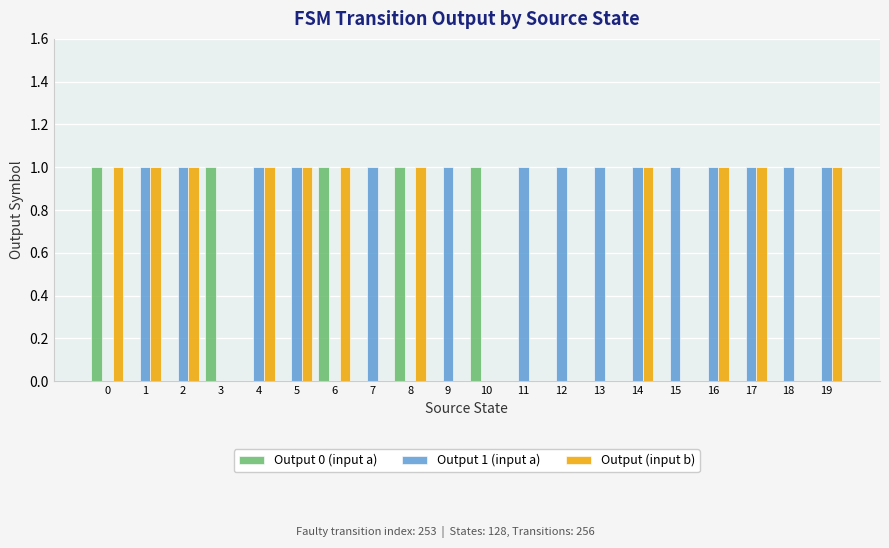

Is the value of Output (input b) at 13 greater than the value of Output 1 (input a) at 15?

No